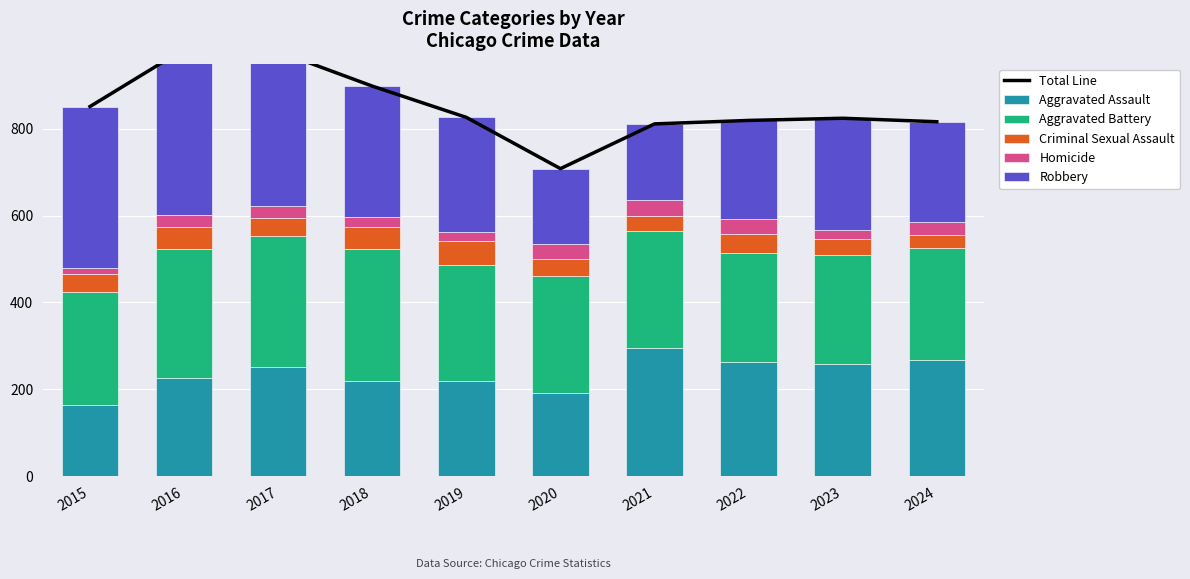

What is the spread (max minus min) of values at 2022?

784